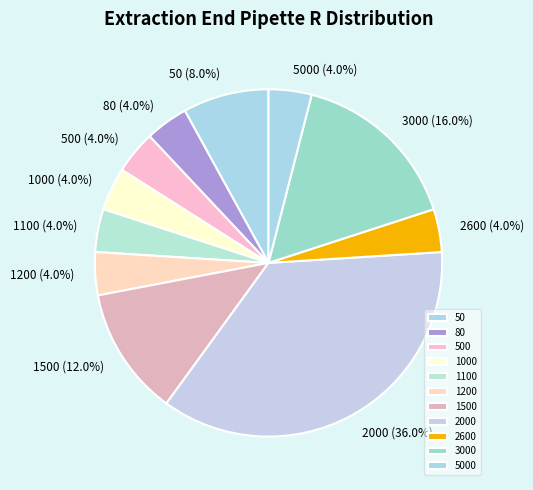

To the nearest percent, what portion does 2600 represent?

4%